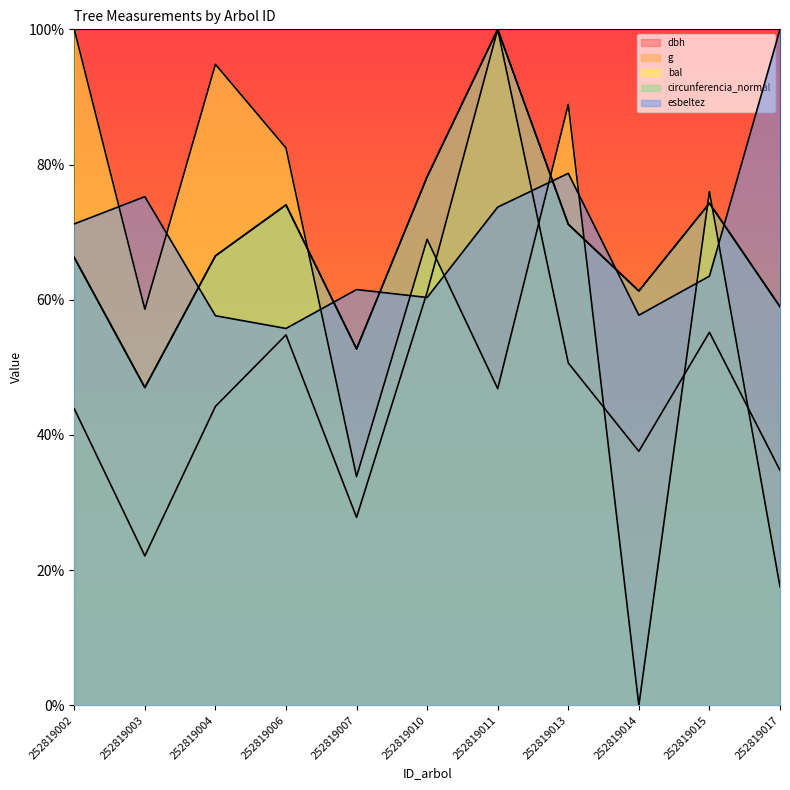

Is the value of dbh at 252819007 greater than the value of esbeltez at 252819004?

No